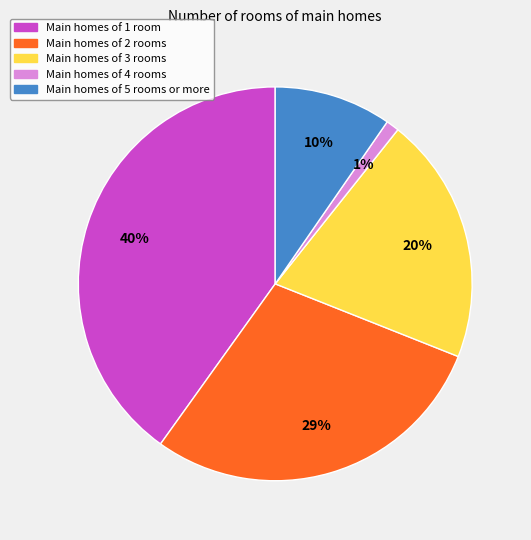

Is there any slice that represents more than half of the pie?

No